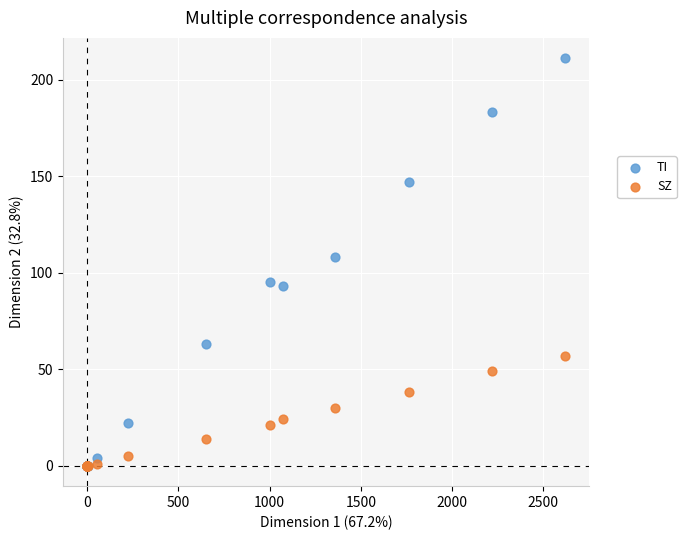

Across all series, what Y value is closest to 105?

108